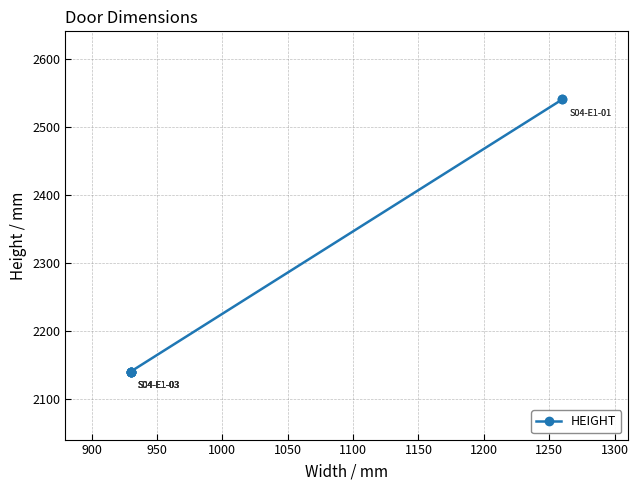

How many categories are shown in the chart?

8